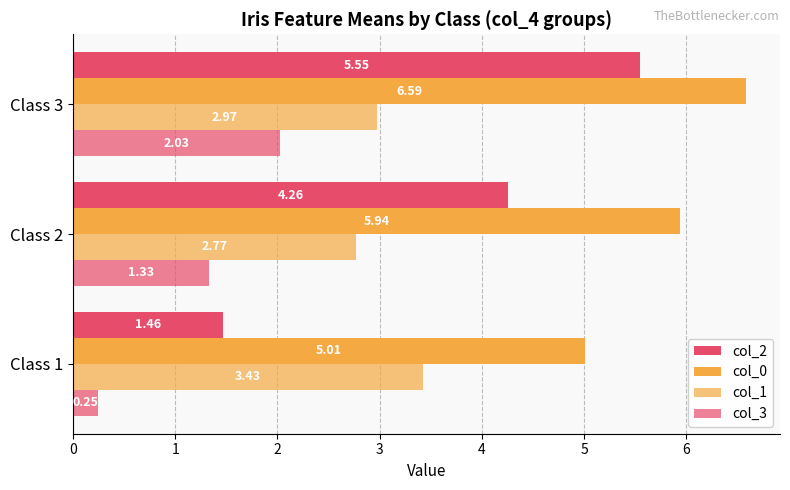

How many data points in col_3 are less than 1?

1